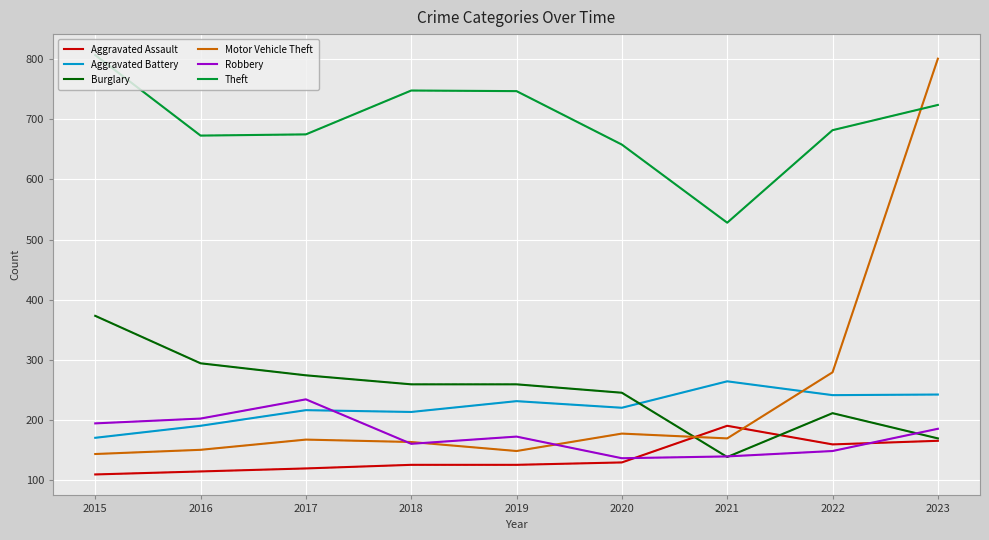

What is the greatest value displayed?

807